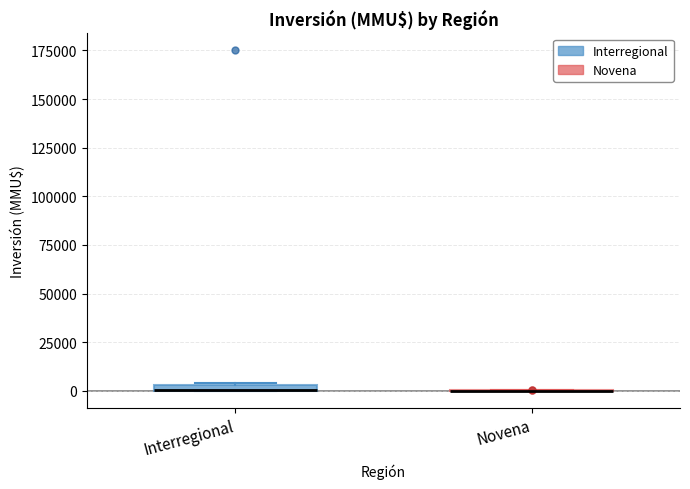

Where is the lower edge of the box for Interregional on the y-axis? The values are not printed on the chart, so give them approximately, as read against the axis.

0